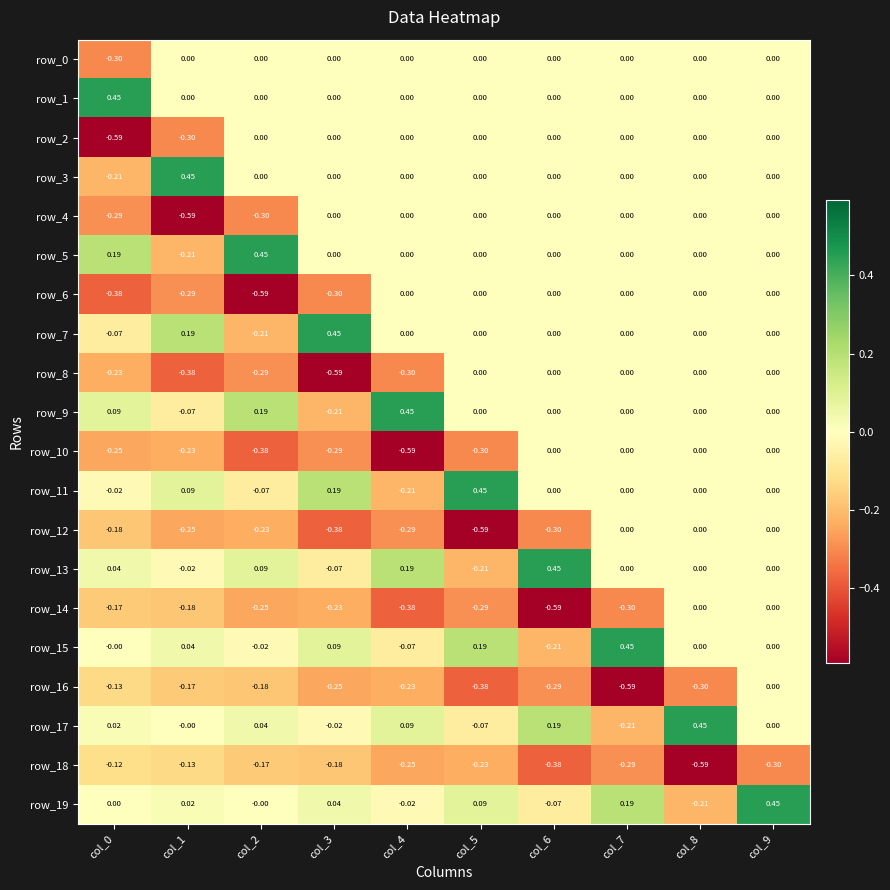

Is it true that row_3 equals -0.4 at col_3?

False